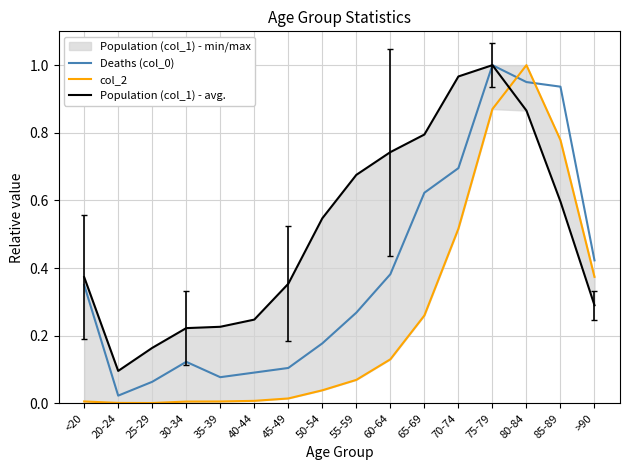

What is the greatest value displayed?

1.0